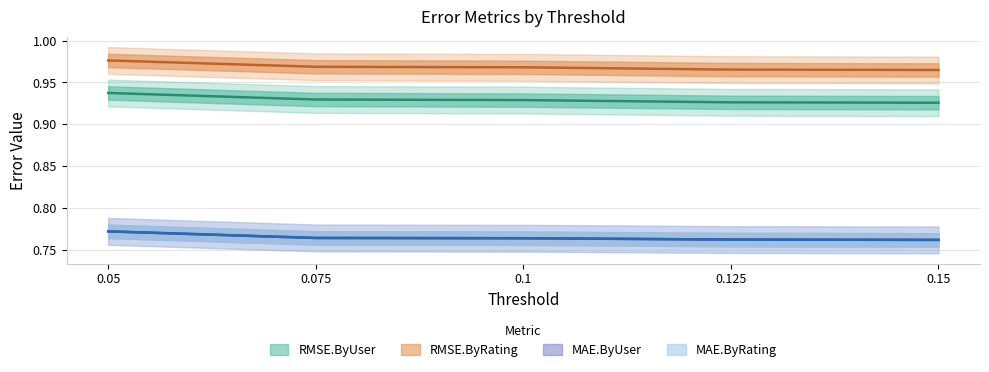

Reading left to right, what are all the values shown in this chart?

RMSE.ByUser: 0.05=0.9	0.075=0.9	0.1=0.9	0.125=0.9	0.15=0.9
RMSE.ByRating: 0.05=1.0	0.075=1.0	0.1=1.0	0.125=1.0	0.15=1.0
MAE.ByUser: 0.05=0.8	0.075=0.8	0.1=0.8	0.125=0.8	0.15=0.8
MAE.ByRating: 0.05=0.8	0.075=0.8	0.1=0.8	0.125=0.8	0.15=0.8